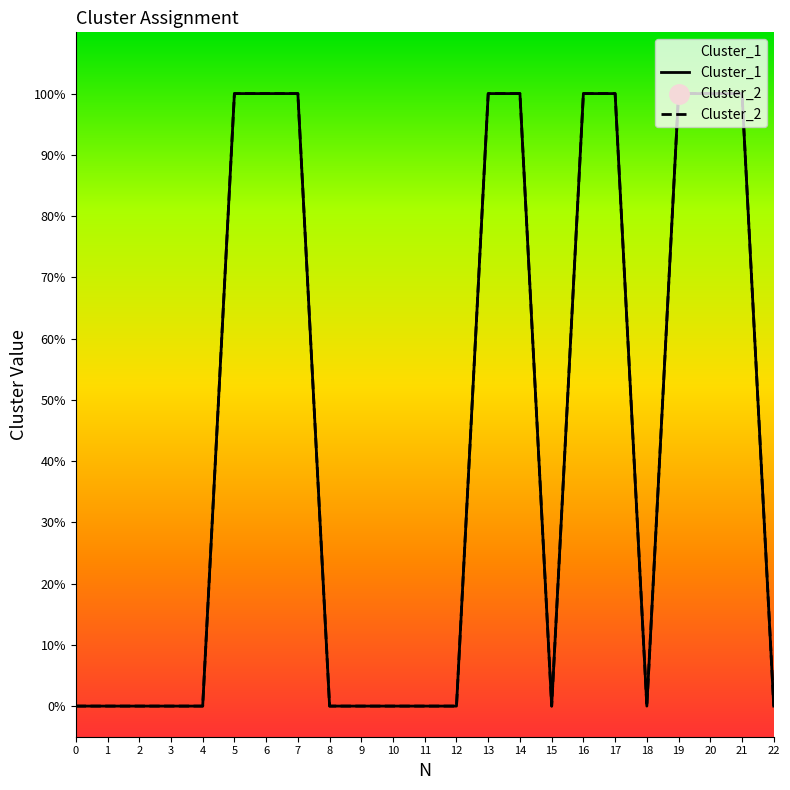

True or false: Cluster_2 has more than 2 interior local peaks.

False